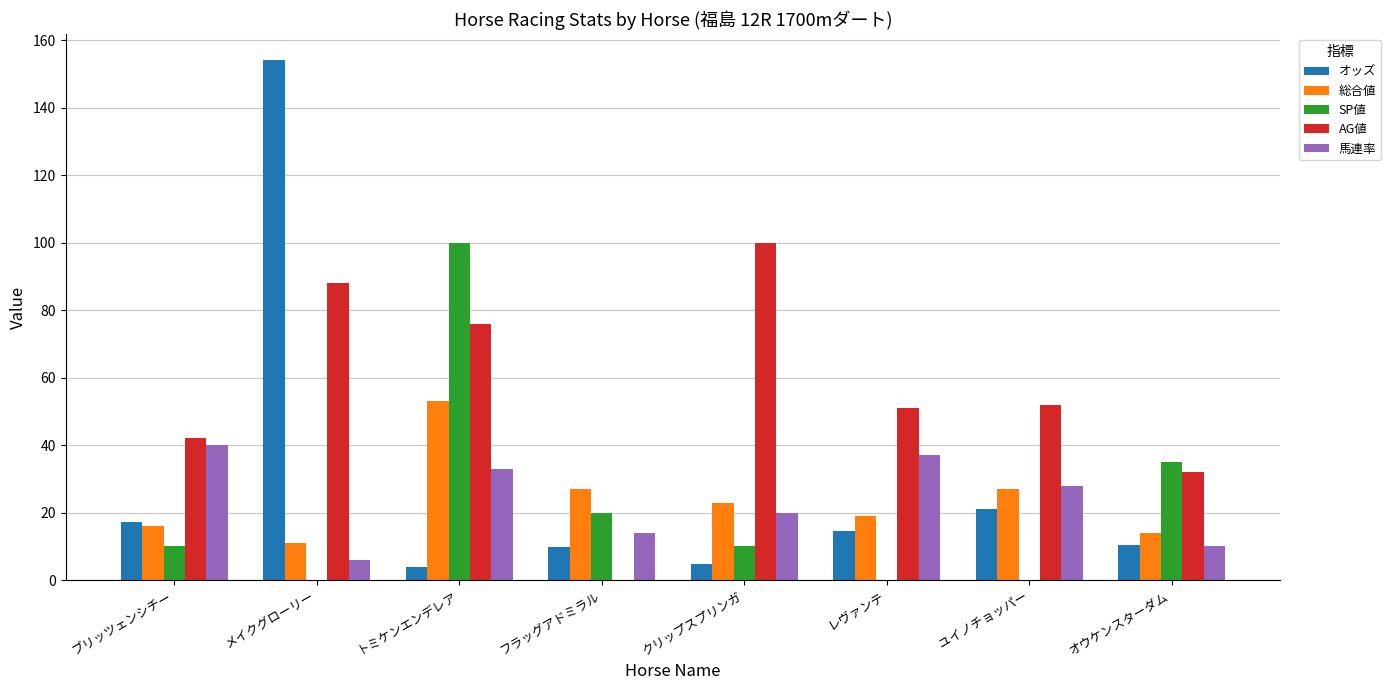

What is the total value across all series at オウケンスターダム?

101.4